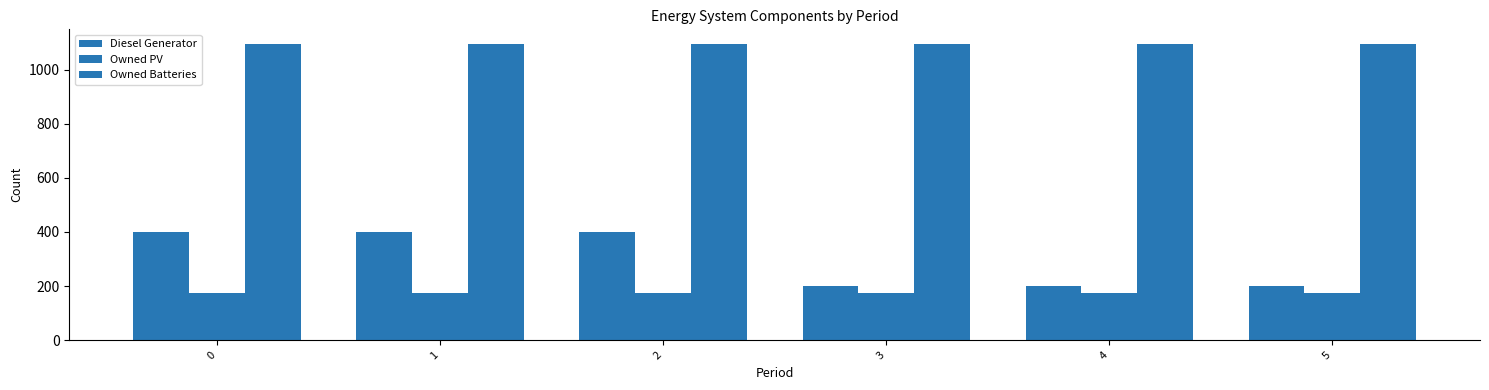

Reading left to right, what are all the values shown in this chart?

Diesel Generator: 0=400	1=400	2=400	3=200	4=200	5=200
Owned PV: 0=175	1=175	2=175	3=175	4=175	5=175
Owned Batteries: 0=1094	1=1094	2=1094	3=1094	4=1094	5=1094